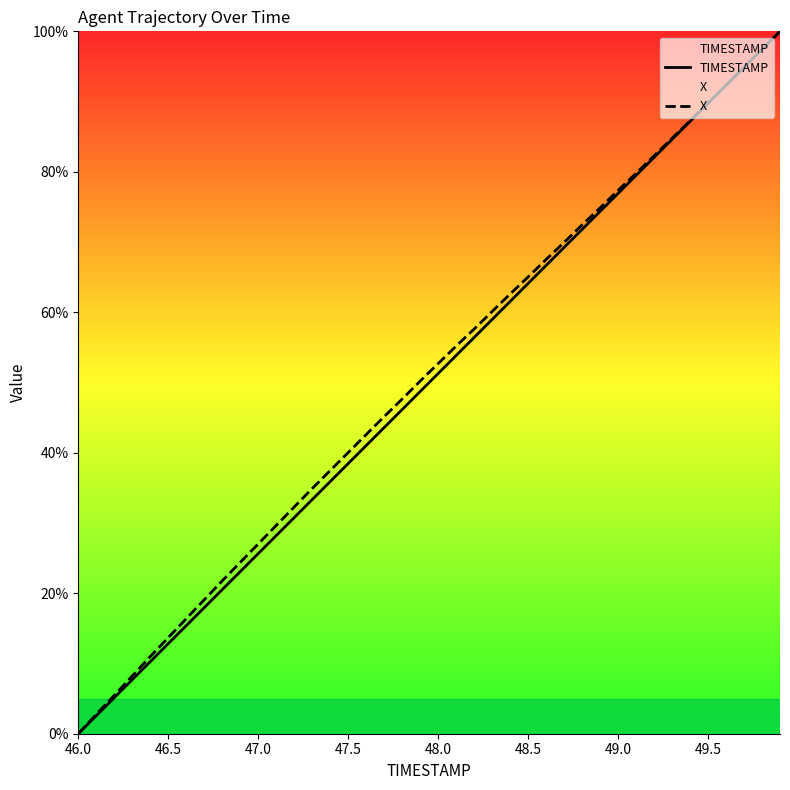

At 48.5, list the series in order from smallest to largest.

TIMESTAMP, X